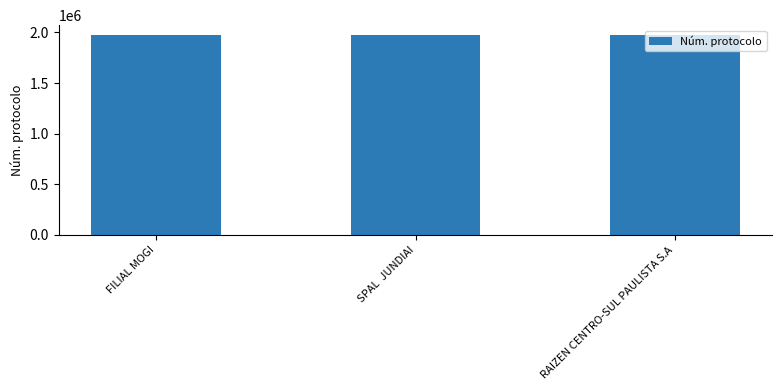

Approximately how many times larger is the value at RAIZEN CENTRO-SUL PAULISTA S.A compared to FILIAL MOGI?

1.0